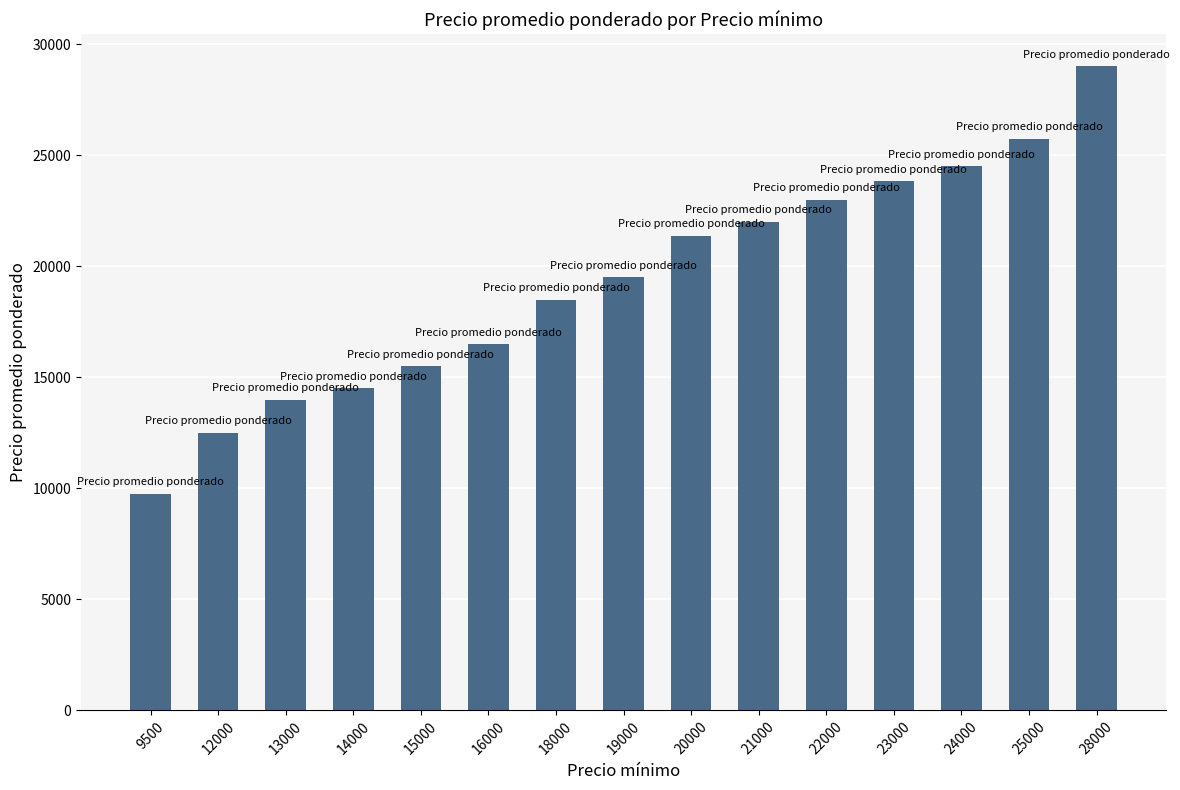

What is the minimum value shown in the chart?

9750.0